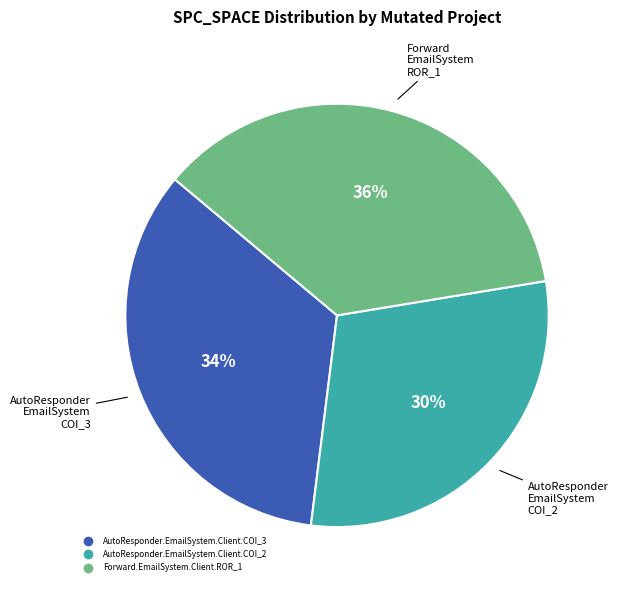

How many segments does this pie chart have?

3